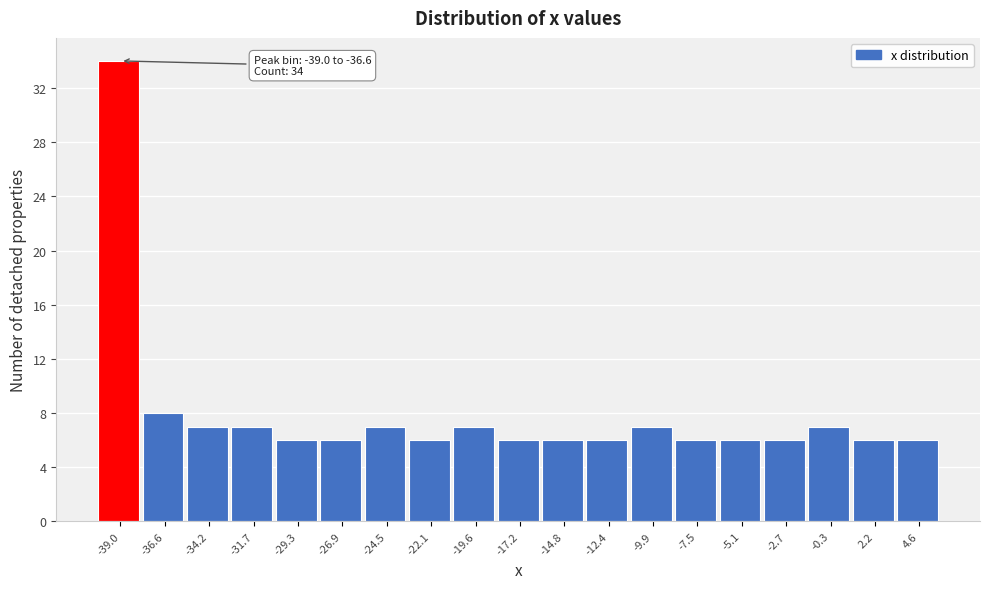

Reading left to right, transcribe all the data shown in this chart.

34	8	7	7	6	6	7	6	7	6	6	6	7	6	6	6	7	6	6